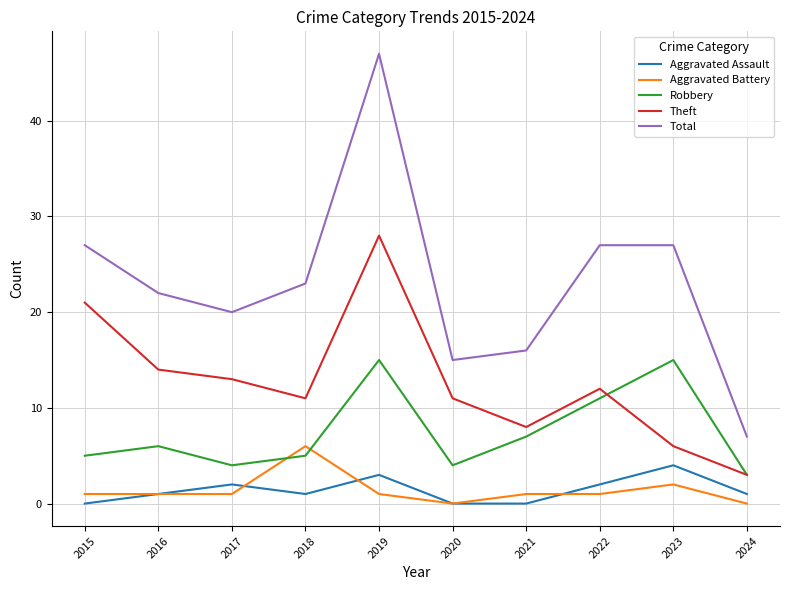

Is it true that Theft equals 35 at 2015?

False